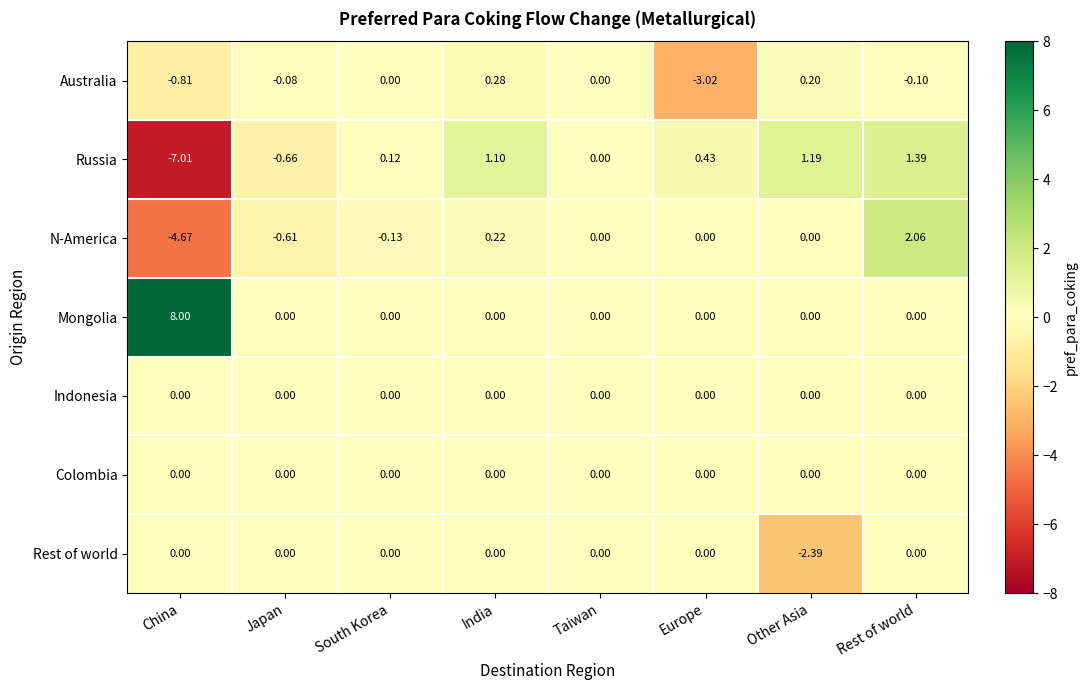

Which series has the widest spread of values?

Russia